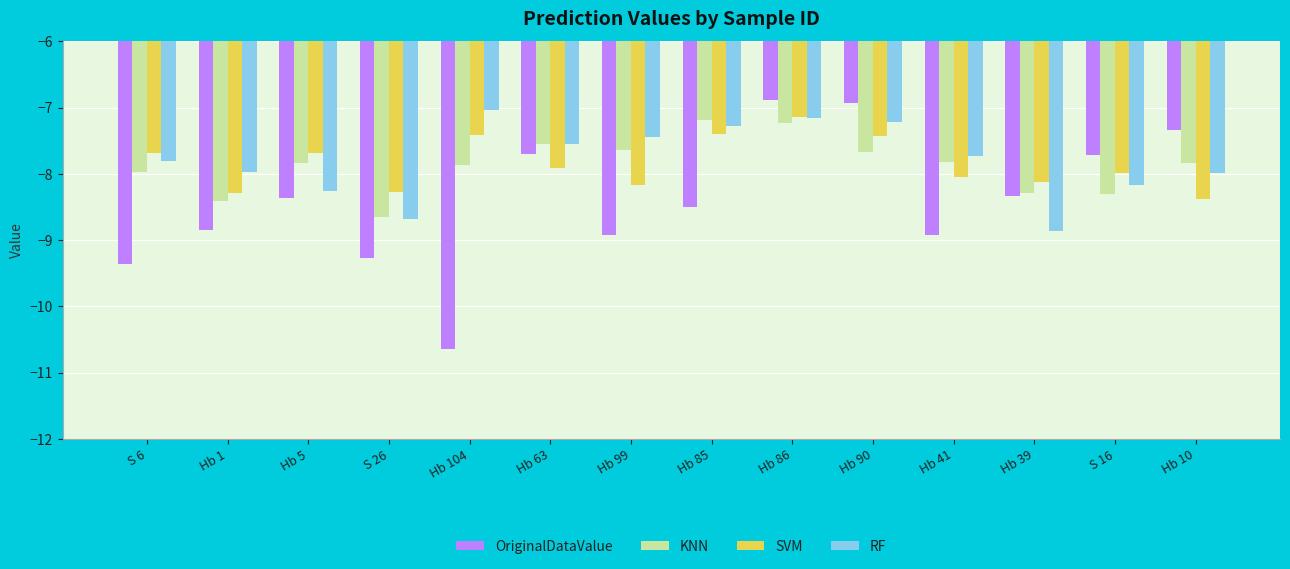

The KNN series shows -5.1 at Hb 99. True or false?

False